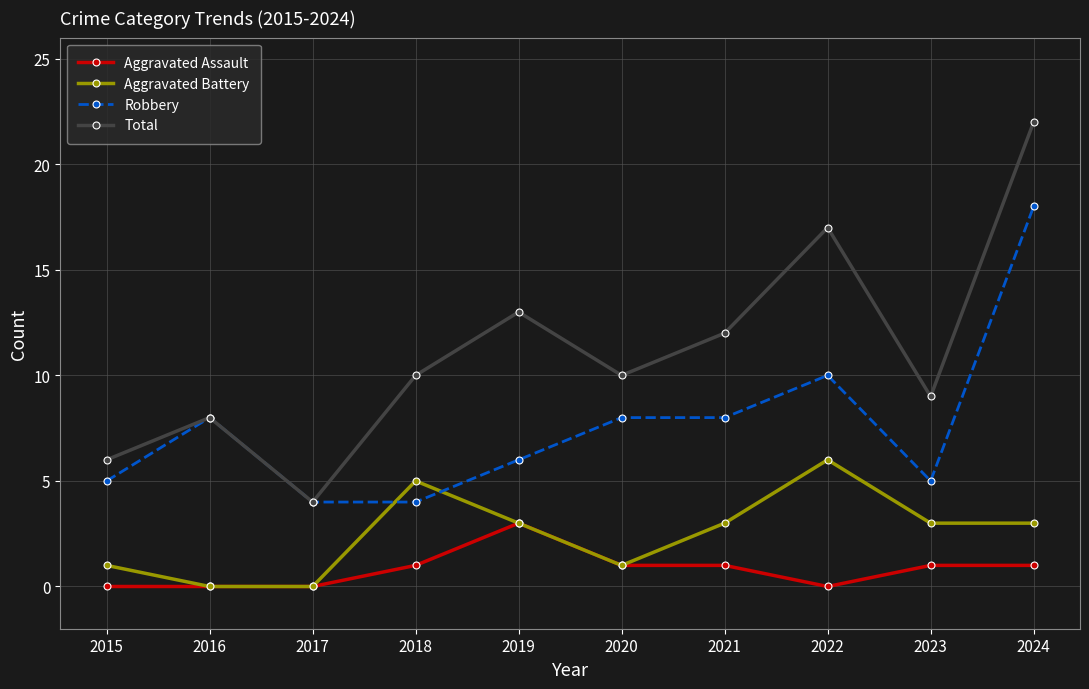

What is the difference between the Total values at 2015 and 2021?

6